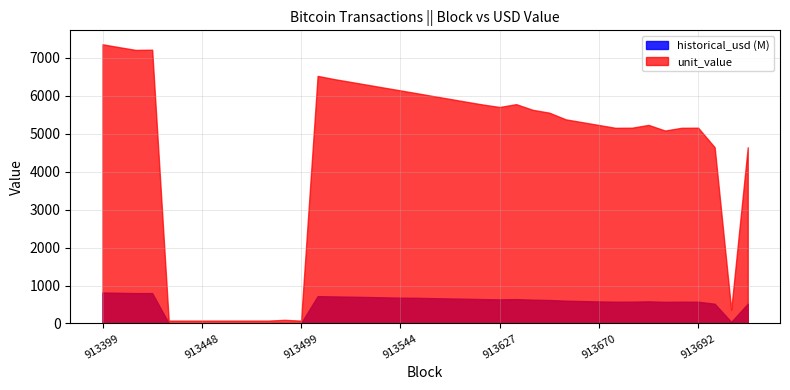

What is the average value of the historical_usd_M series?

490.1